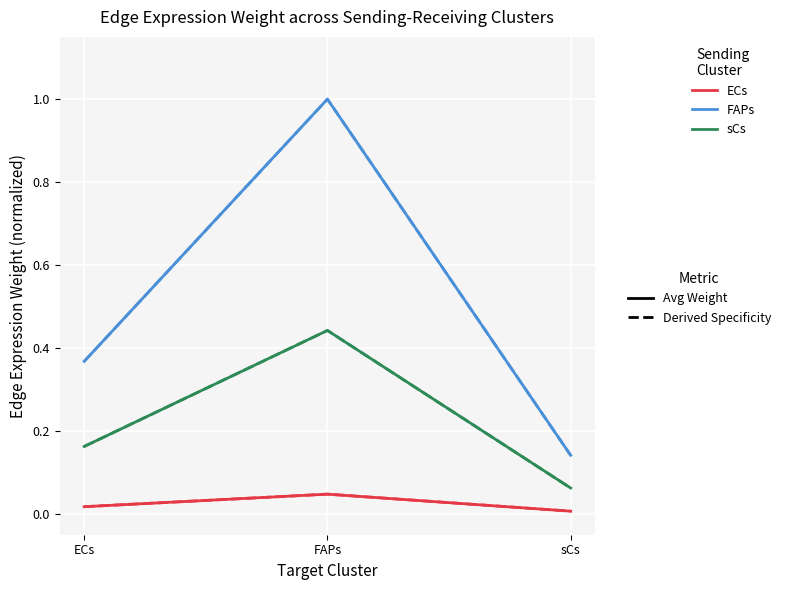

Does the chart display data point markers on the line(s)?

No